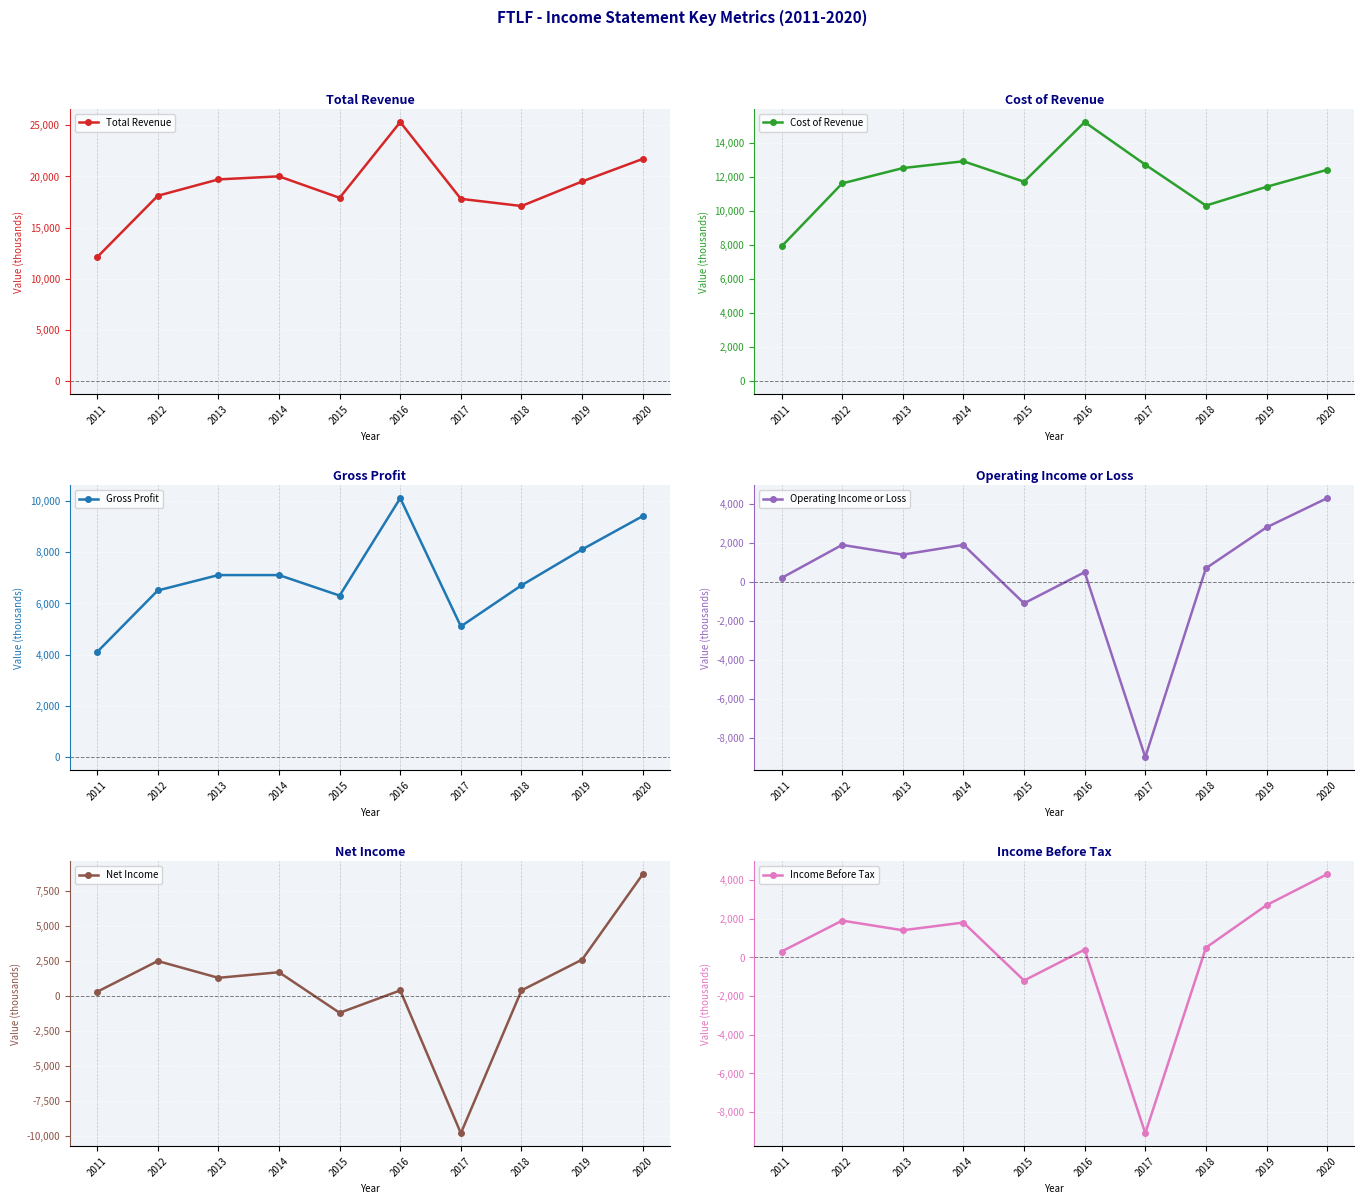

At which label does Cost of Revenue reach its minimum?

2011